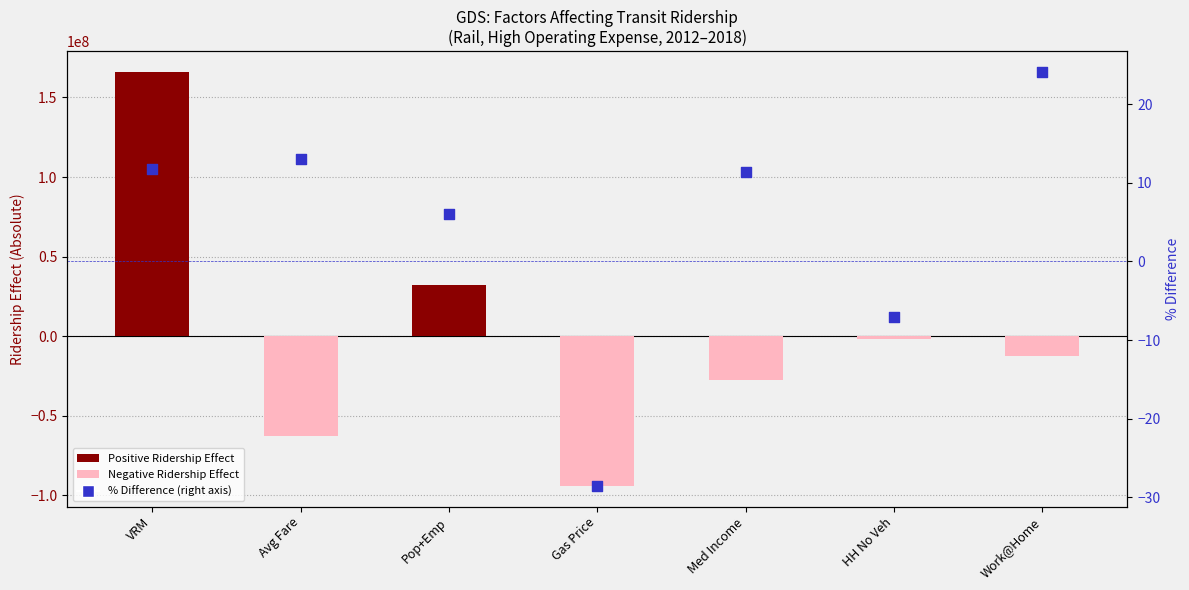

Which series has the largest total across all categories?

% Difference